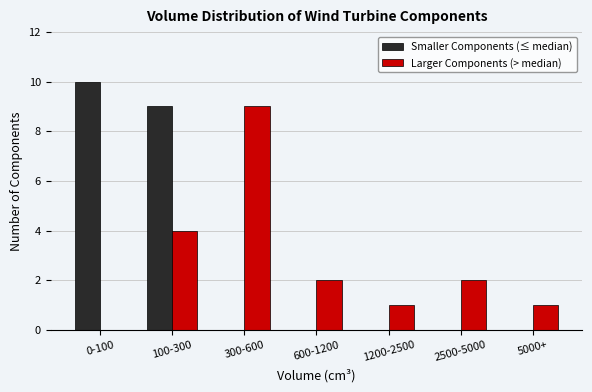

Reading left to right, list all the values displayed in this chart.

Smaller Components (≤ median): 0-100=10	100-300=9	300-600=0	600-1200=0	1200-2500=0	2500-5000=0	5000+=0
Larger Components (> median): 0-100=0	100-300=4	300-600=9	600-1200=2	1200-2500=1	2500-5000=2	5000+=1